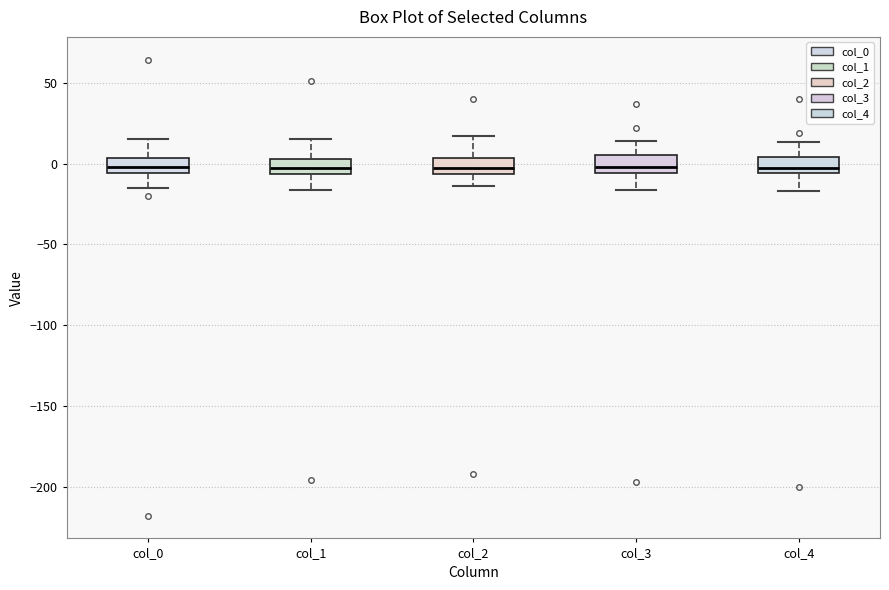

Reading left to right, transcribe this box plot: for each box, give where its median line is, the range the box spans, and where its two whiskers end, as read against the y-axis. The values are not printed on the chart, so give them approximately, as read against the axis.

col_0: median 0, box -5 to 5, whiskers -15 to 15
col_1: median -5 (inside the box), box -5 to 5, whiskers -15 to 15
col_2: median 0, box -5 to 5, whiskers -15 to 15
col_3: median 0, box -5 to 5, whiskers -15 to 15
col_4: median -5 (just above the box's lower edge), box -5 to 5, whiskers -15 to 15